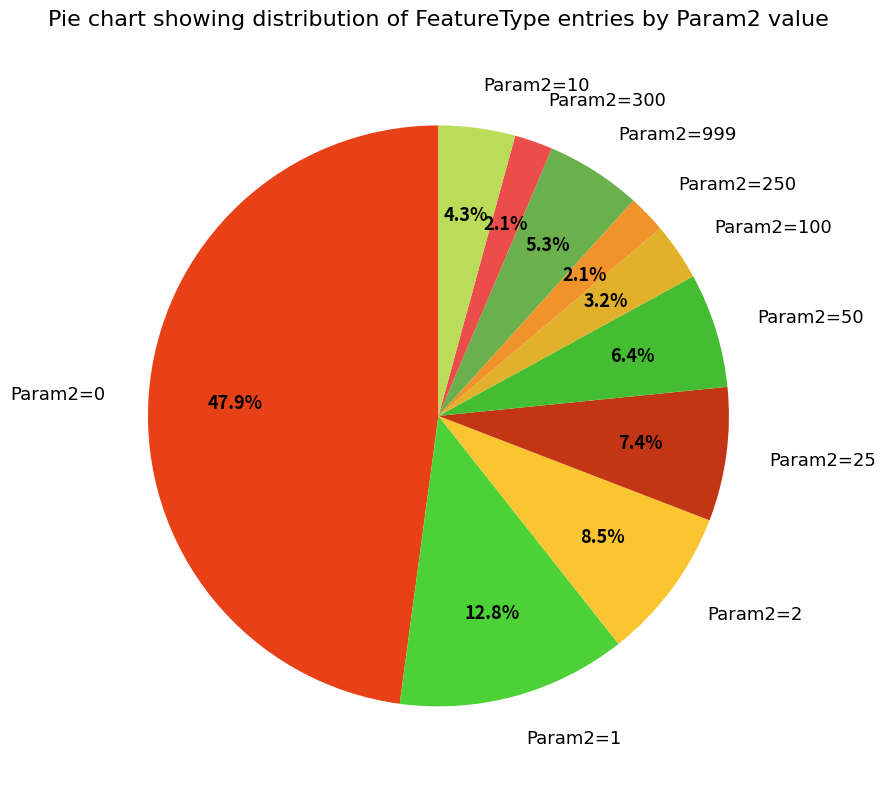

Does any single category account for the majority?

No